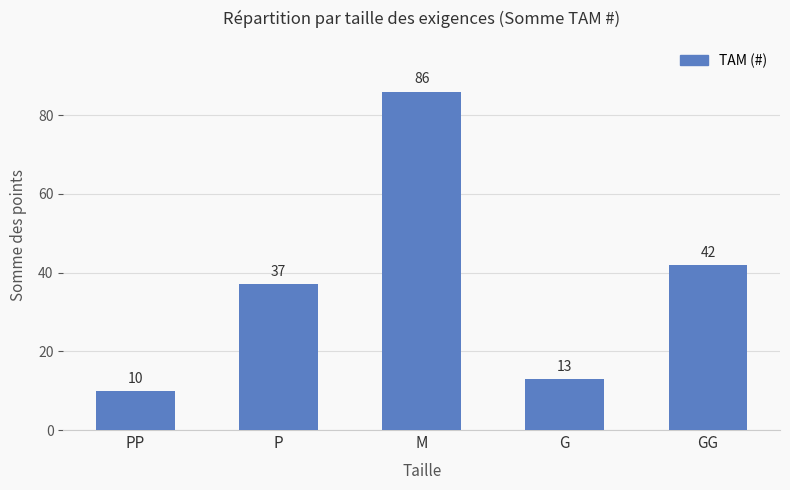

What is the value of the 4th bar from the left?

13